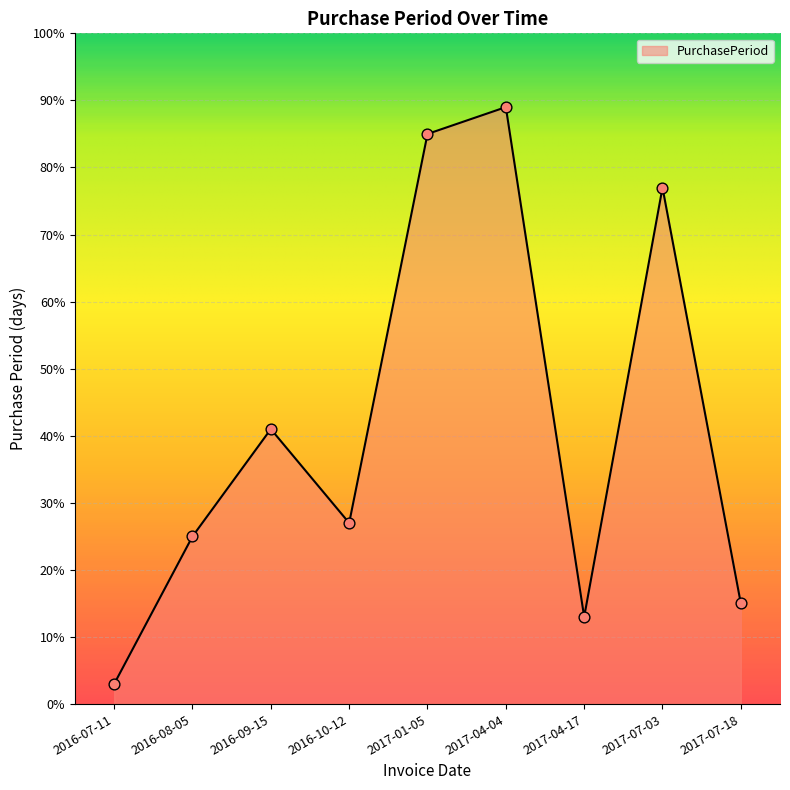

What is the change in value from 2017-01-05 to 2017-07-03?

-8